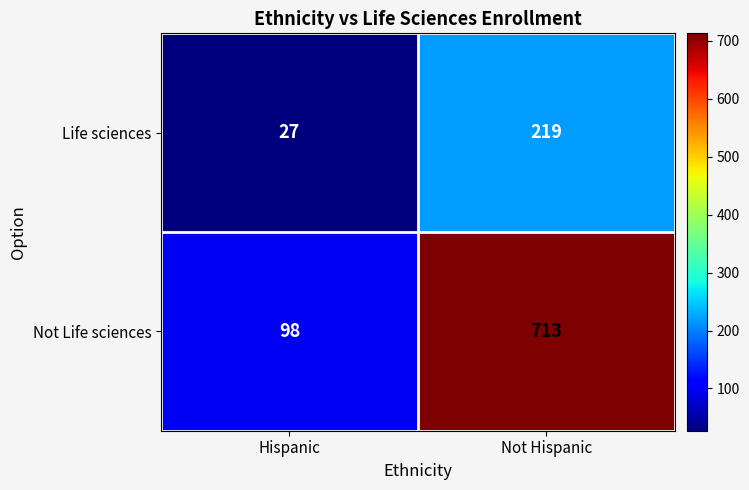

Where is Life sciences nearest to the value 123?

Hispanic